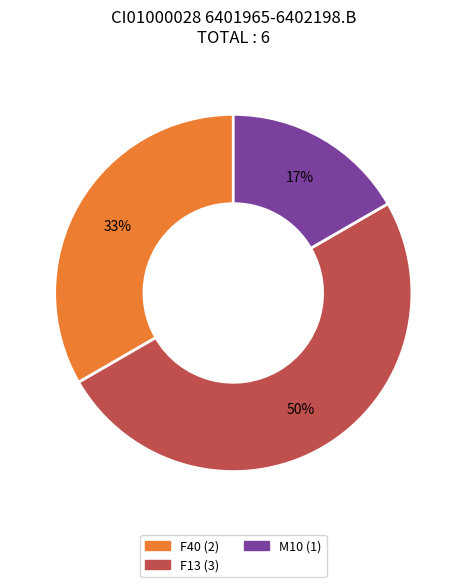

How many slices are in this pie chart?

3